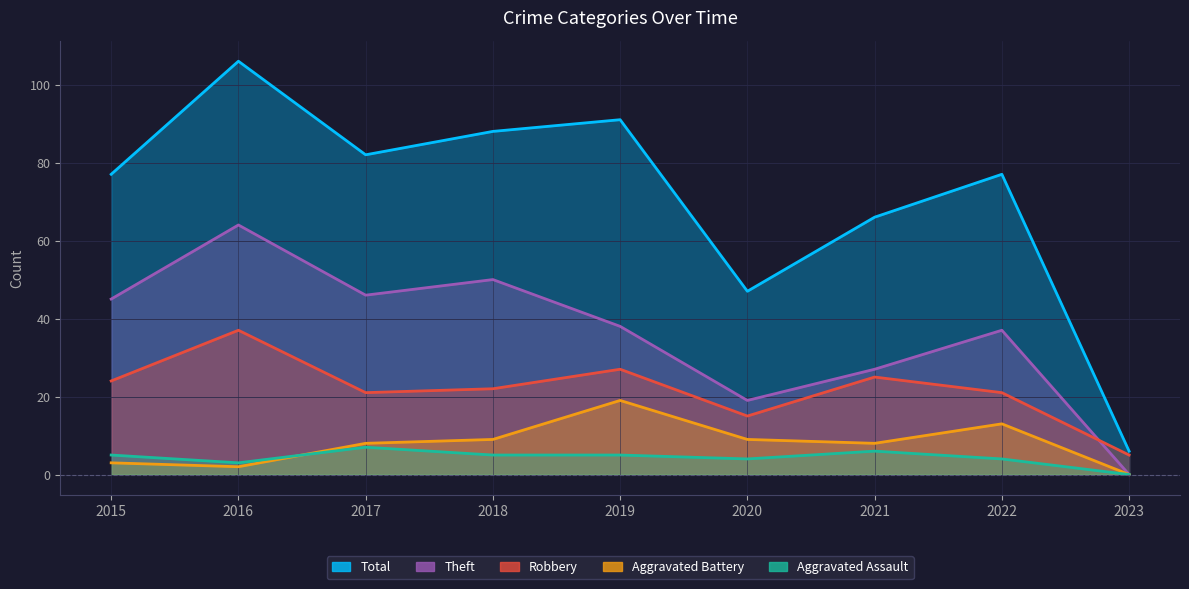

Reading left to right, what are all the values shown in this chart?

Robbery: 2015=24	2016=37	2017=21	2018=22	2019=27	2020=15	2021=25	2022=21	2023=5
Theft: 2015=45	2016=64	2017=46	2018=50	2019=38	2020=19	2021=27	2022=37	2023=0
Aggravated Battery: 2015=3	2016=2	2017=8	2018=9	2019=19	2020=9	2021=8	2022=13	2023=0
Aggravated Assault: 2015=5	2016=3	2017=7	2018=5	2019=5	2020=4	2021=6	2022=4	2023=0
Total: 2015=77	2016=106	2017=82	2018=88	2019=91	2020=47	2021=66	2022=77	2023=6